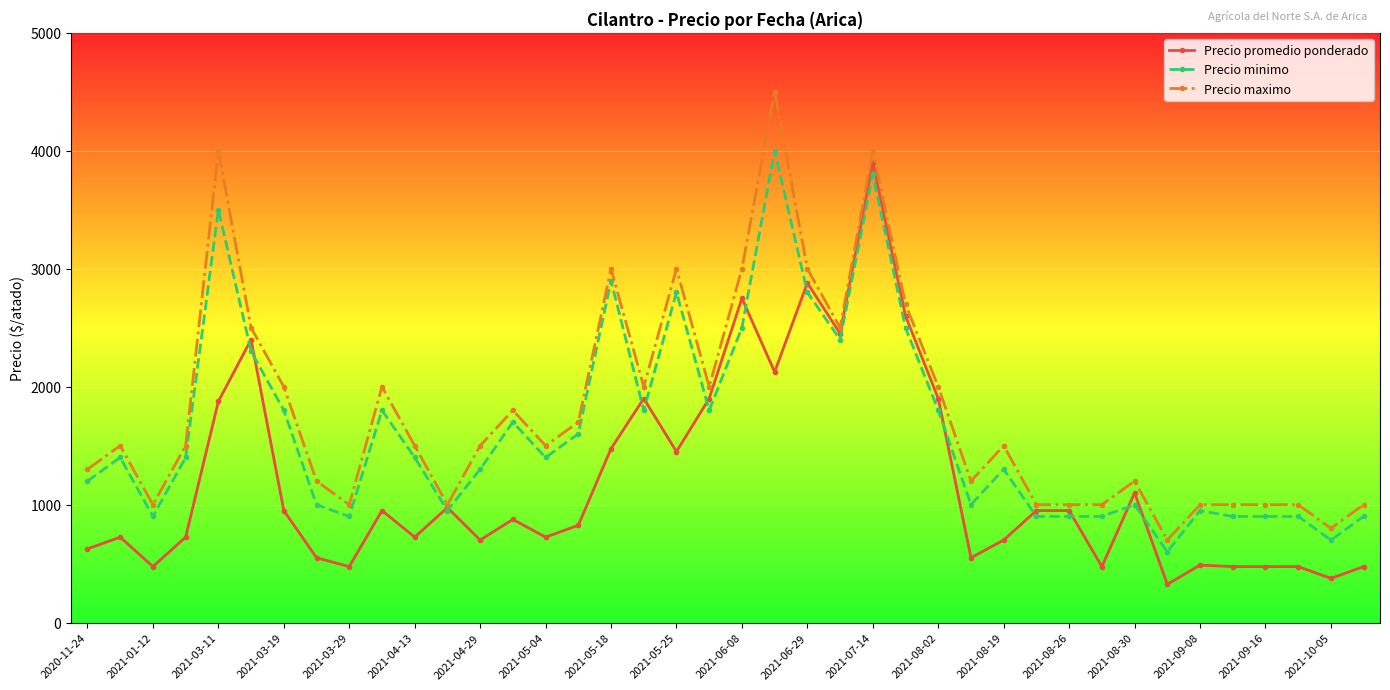

What is the greatest value displayed?

4500